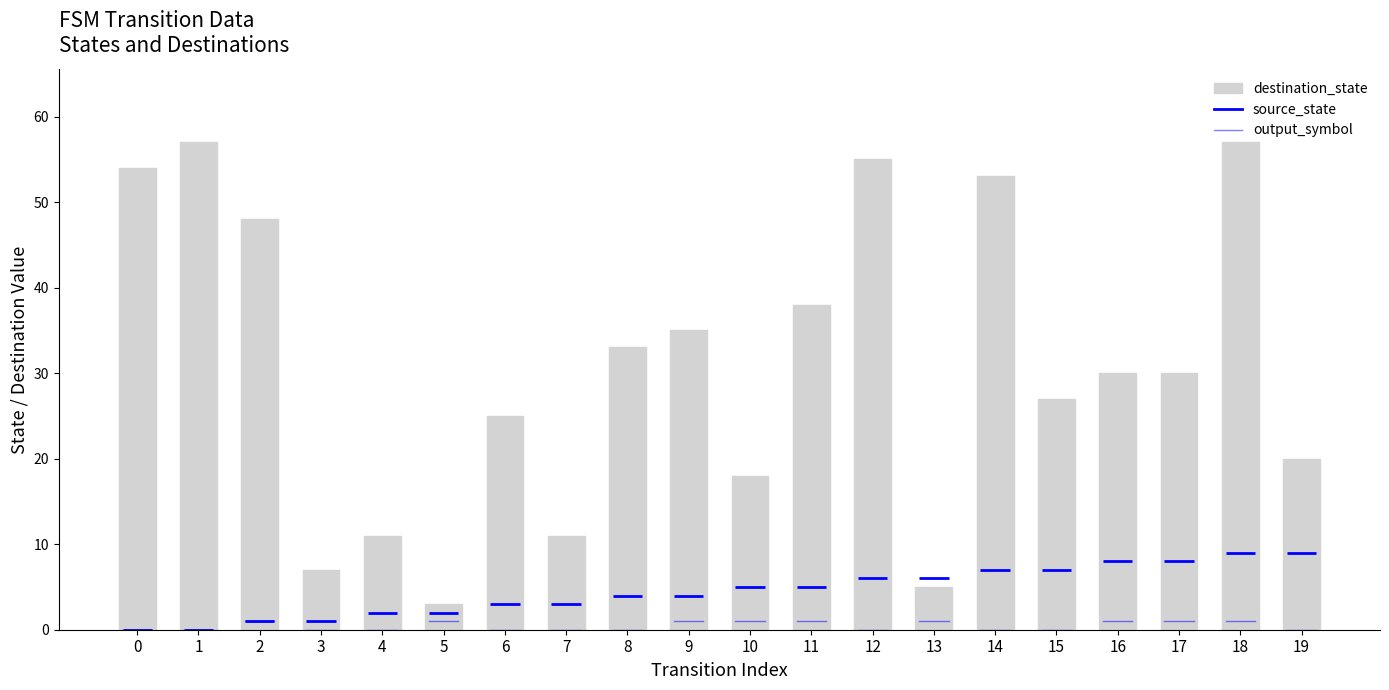

How many categories are shown in the chart?

20